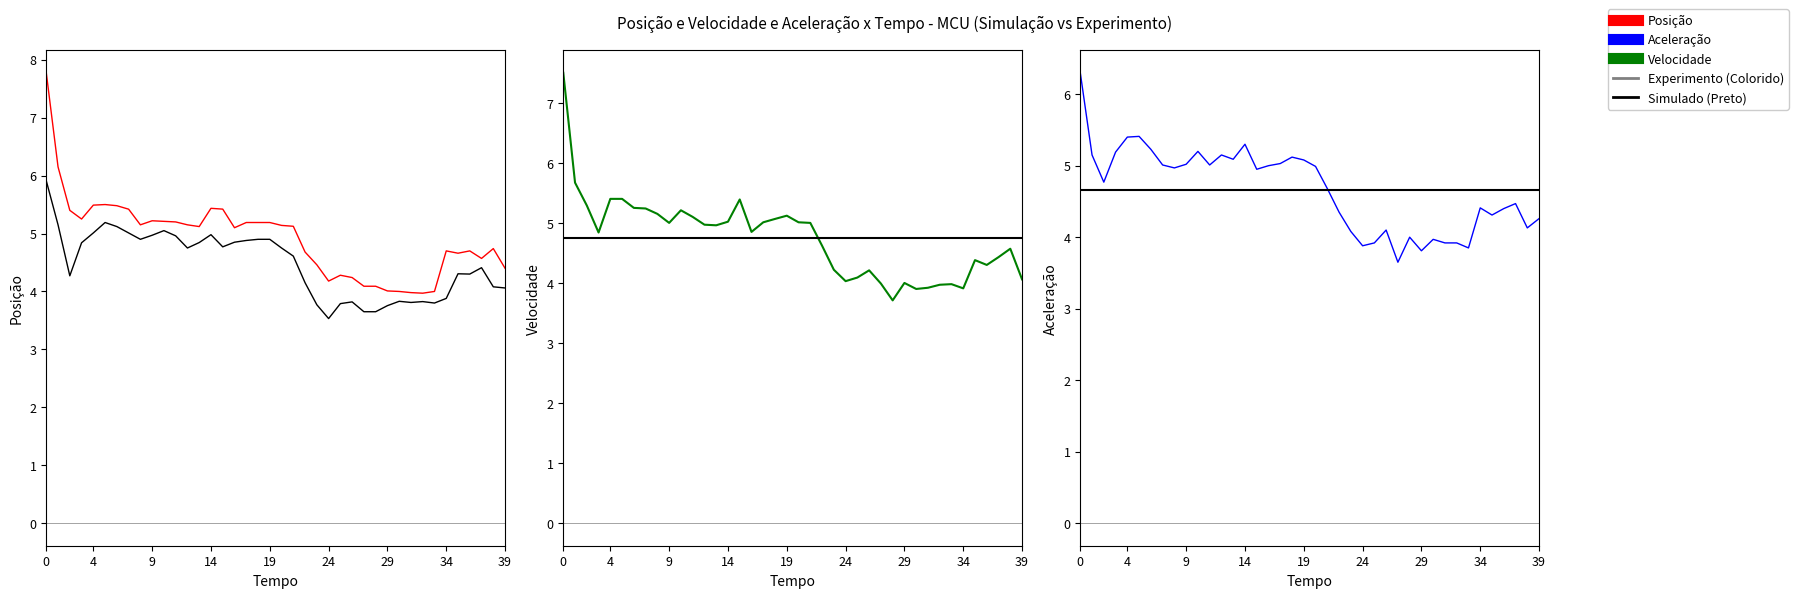

How many distinct data groups are displayed?

6